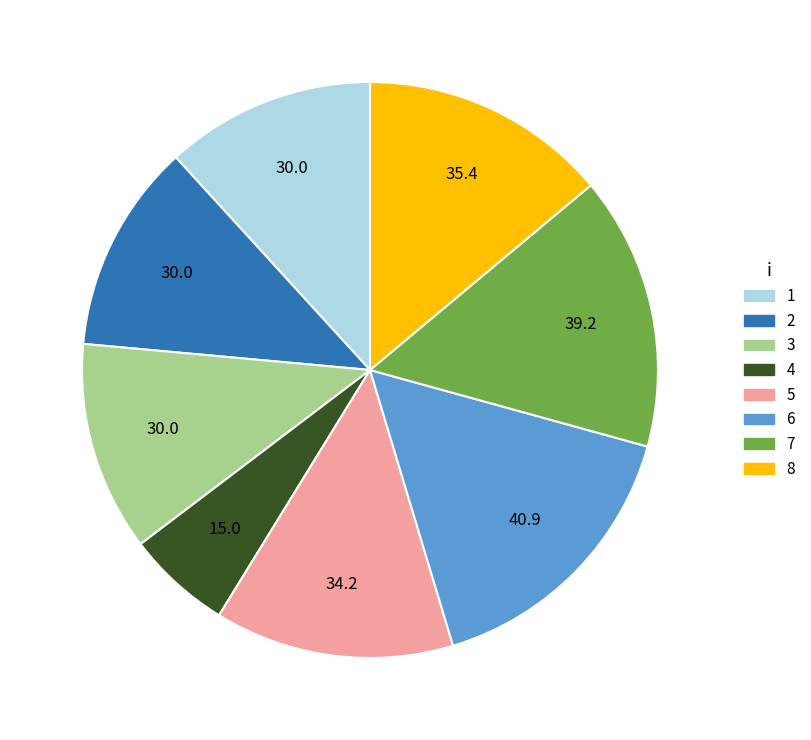

Is there a majority slice in this chart?

No